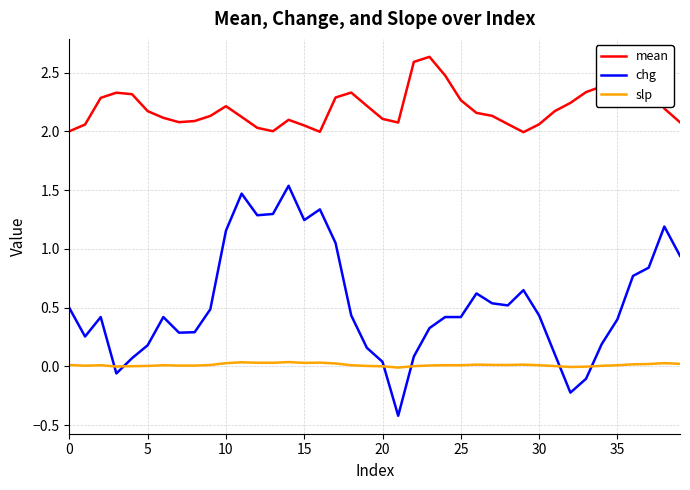

List the series in order of their overall mean, lowest first.

slp, chg, mean